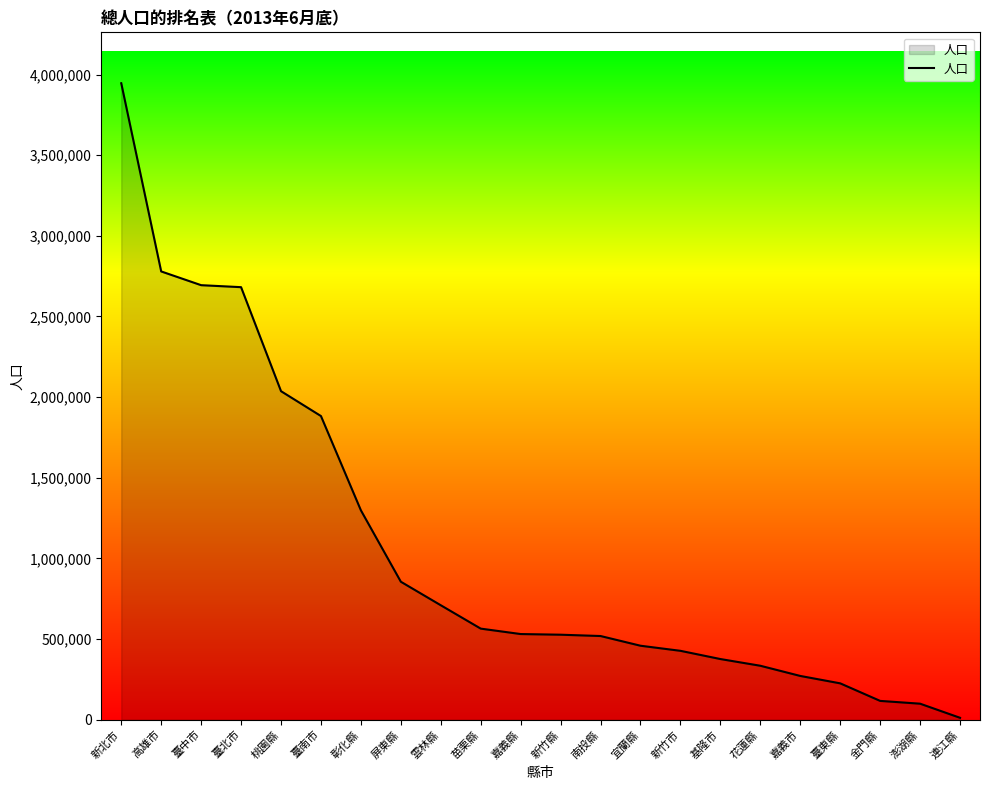

What is the sum of the values at 臺中市 and 臺東縣?

2919299